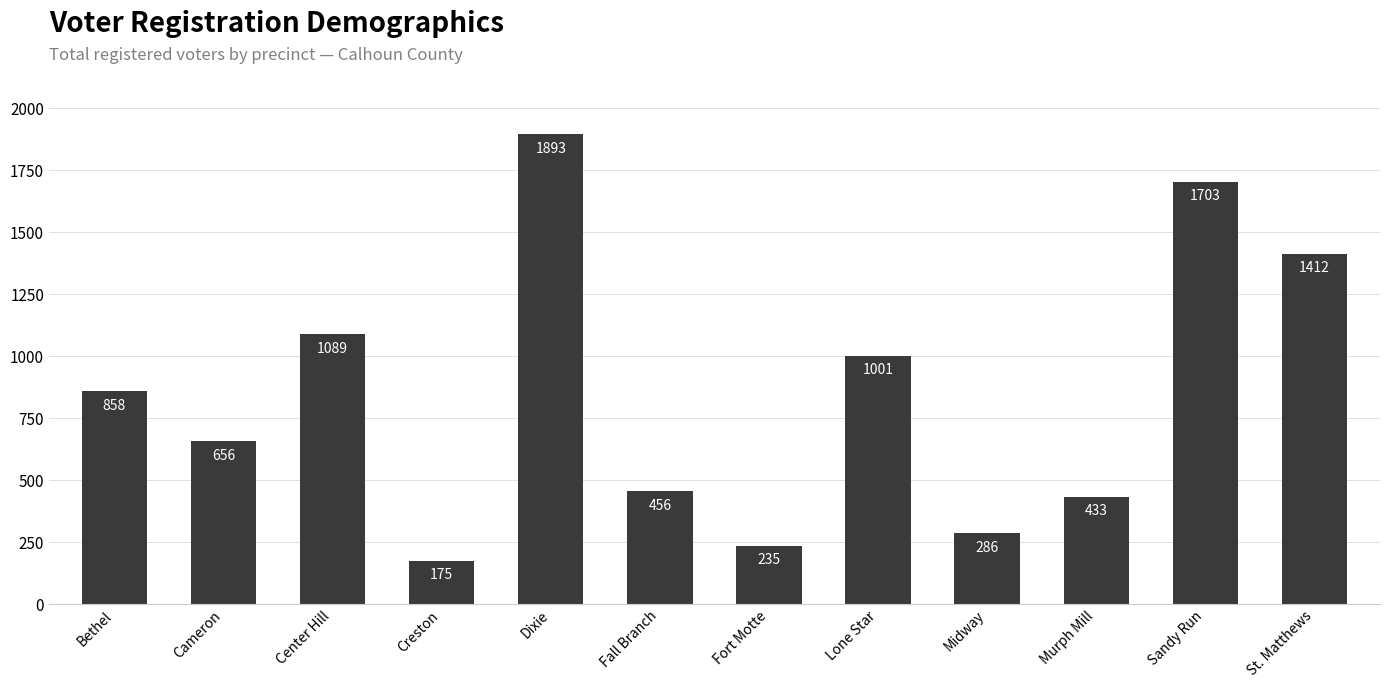

What is the value of the 11th bar from the left?

1703